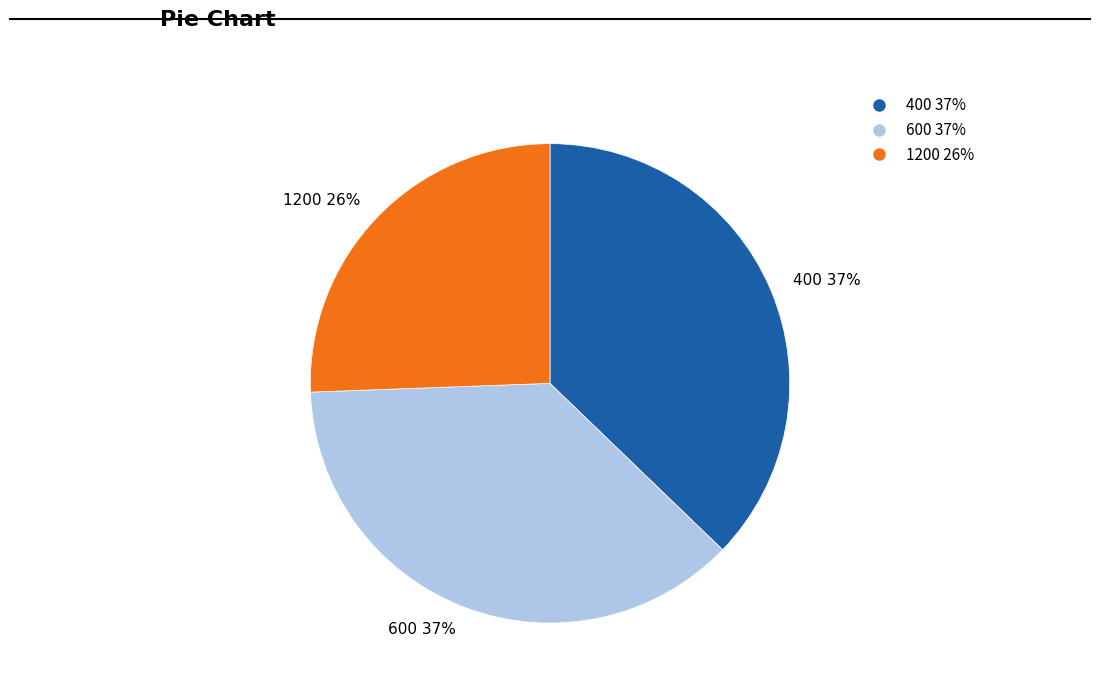

Which category has the smallest portion of the pie?

1200